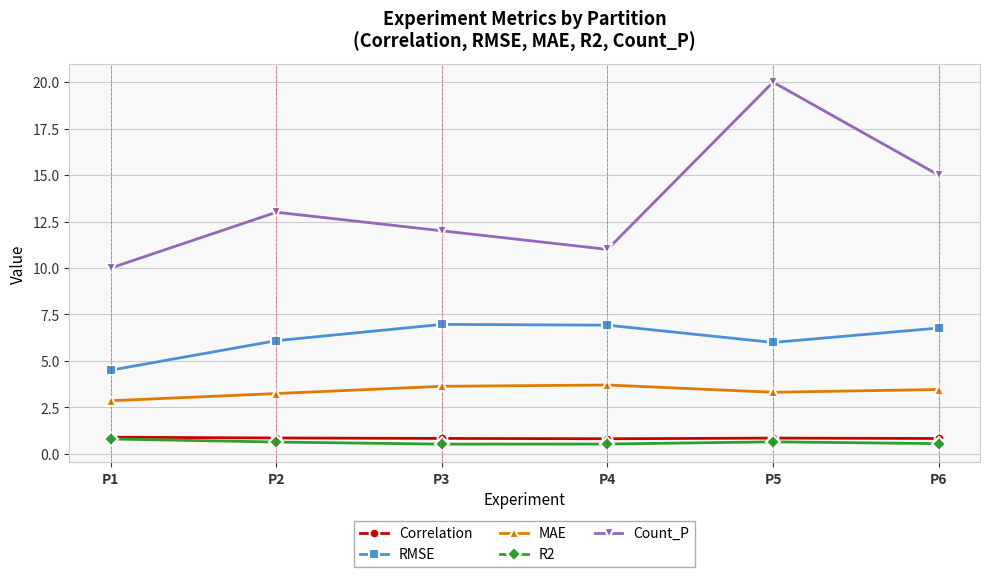

What are all the series names shown in the legend?

Correlation, RMSE, MAE, R2, Count_P